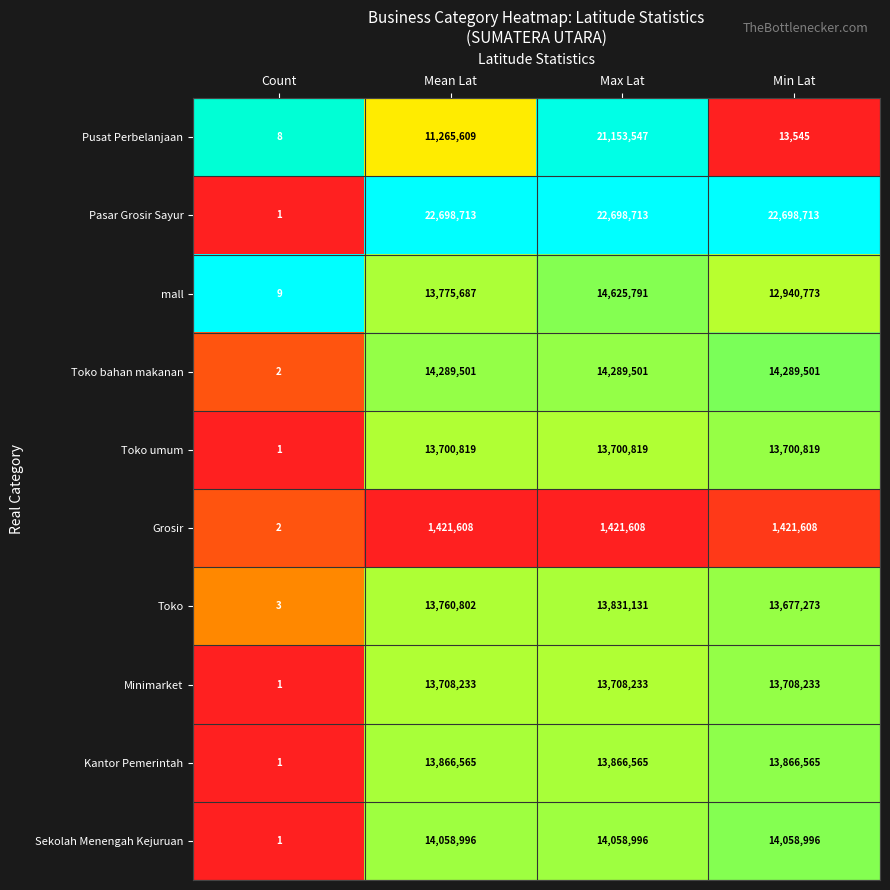

List the series in order of their peak value, highest first.

Pasar Grosir Sayur, Pusat Perbelanjaan, mall, Toko bahan makanan, Sekolah Menengah Kejuruan, Kantor Pemerintah, Toko, Minimarket, Toko umum, Grosir